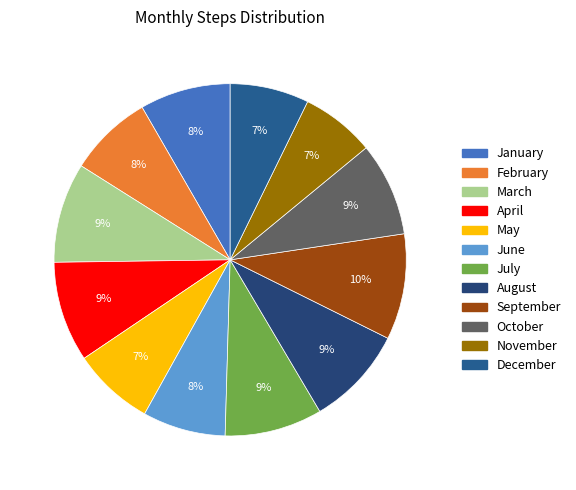

Is November the majority of the pie?

No